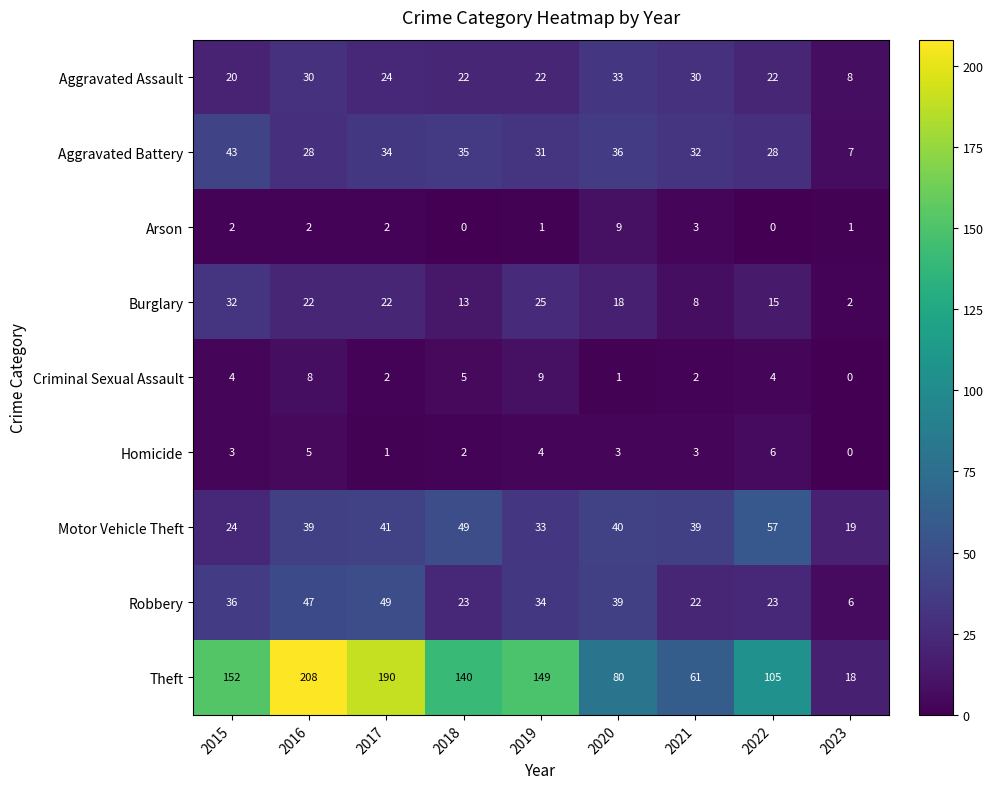

How many data points does each series have?

9